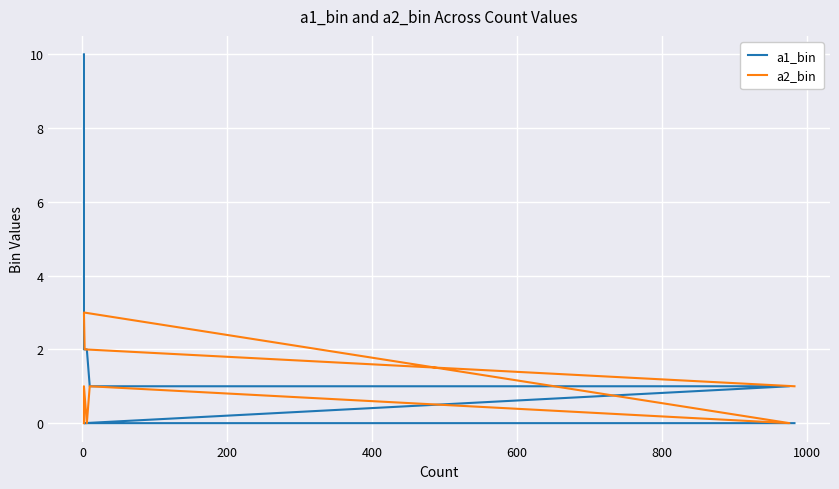

What is the sum of all a2_bin values?

8